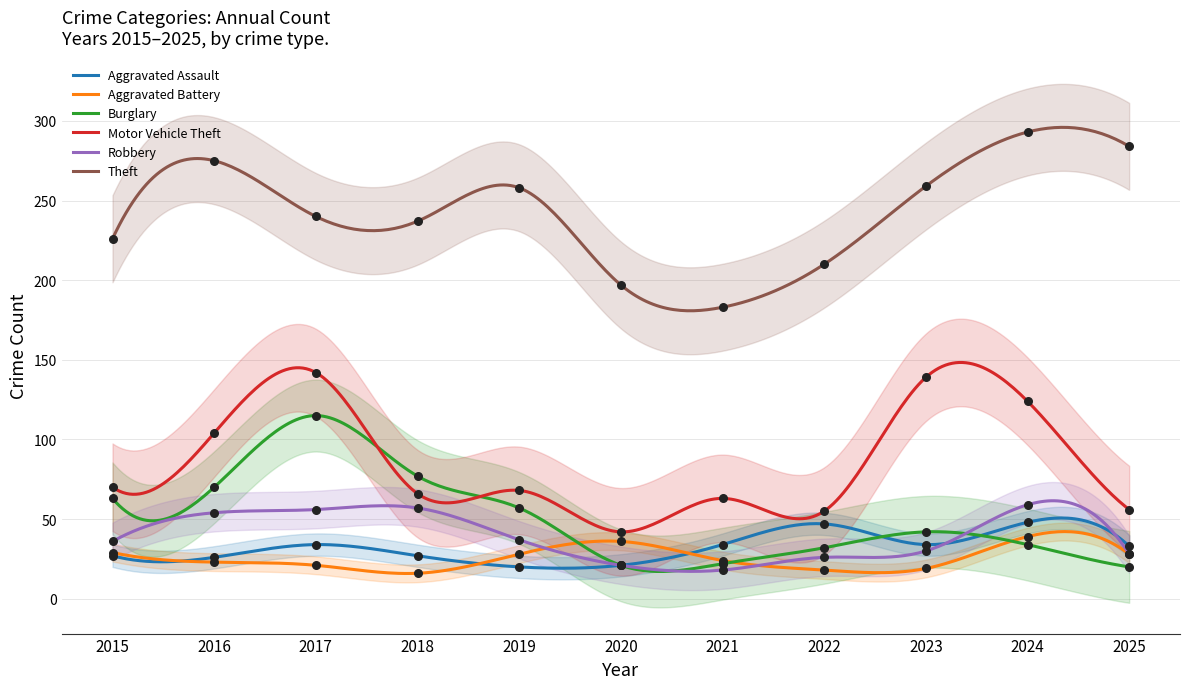

Which series contains the lowest Y value?

Aggravated Battery